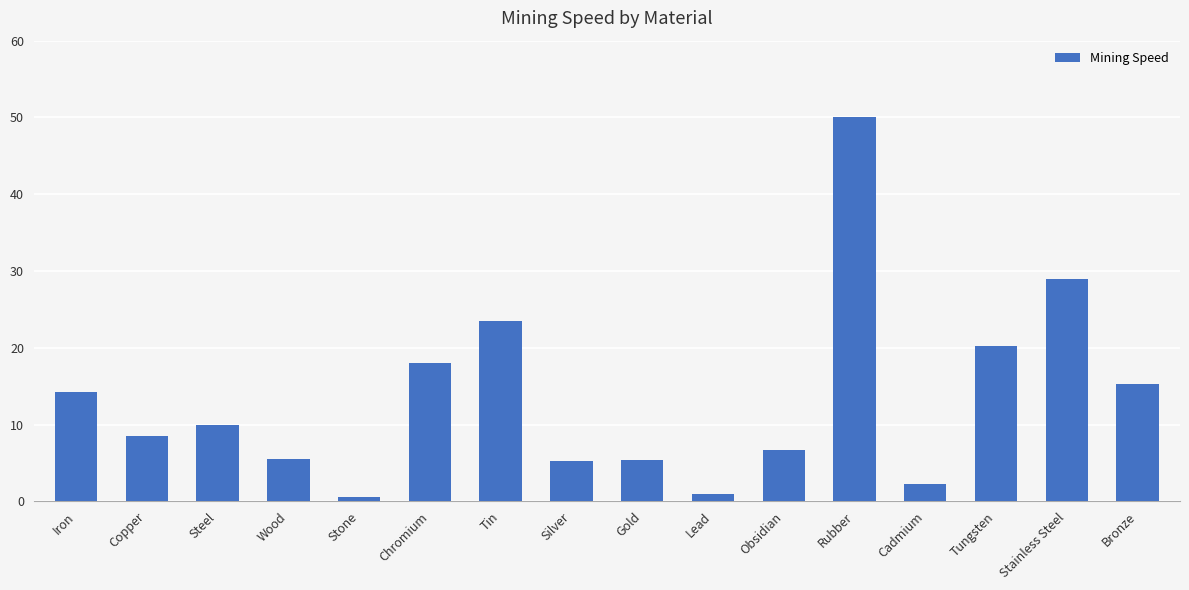

What is the difference between the maximum and minimum values?

49.5